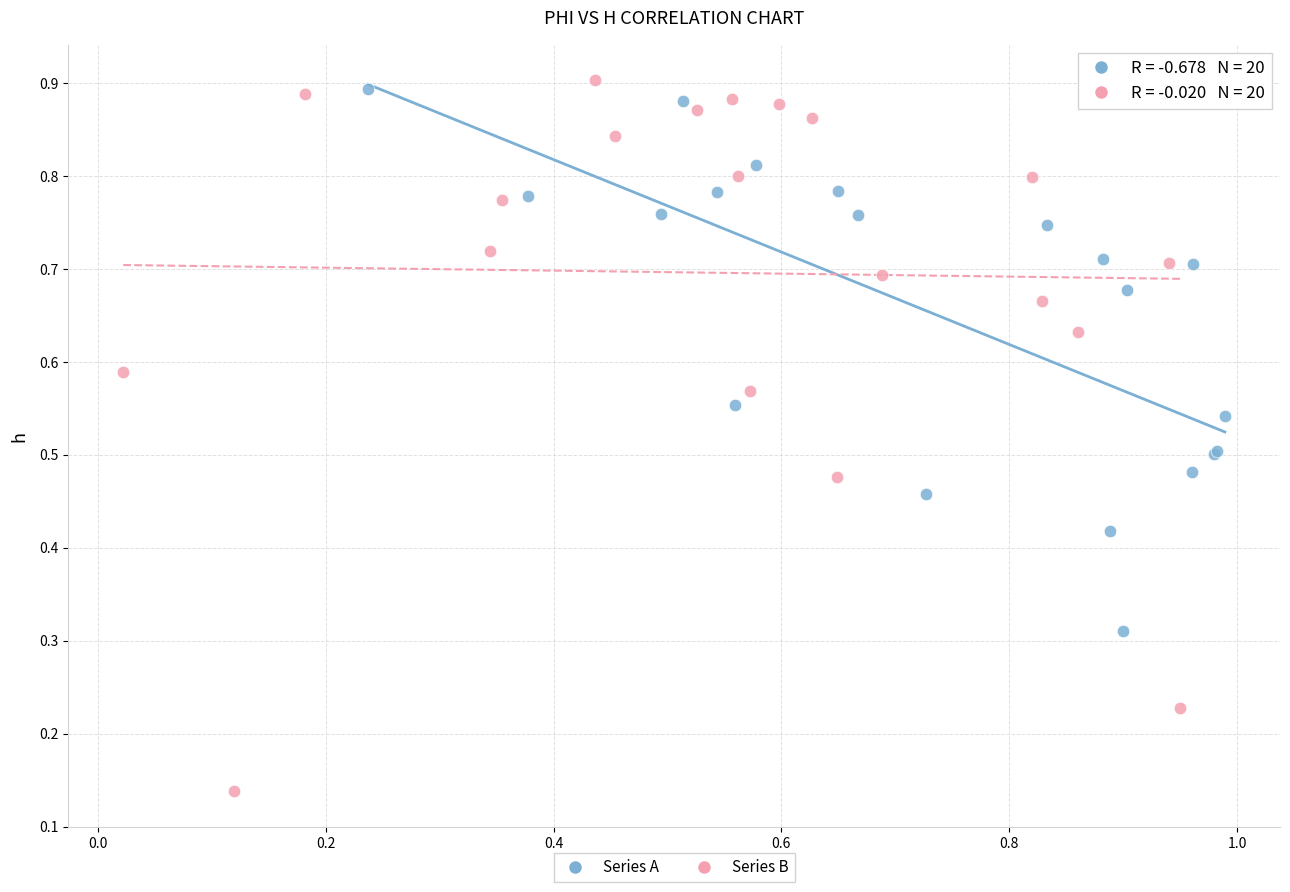

What are all the series names shown in the legend?

Series A, Series B